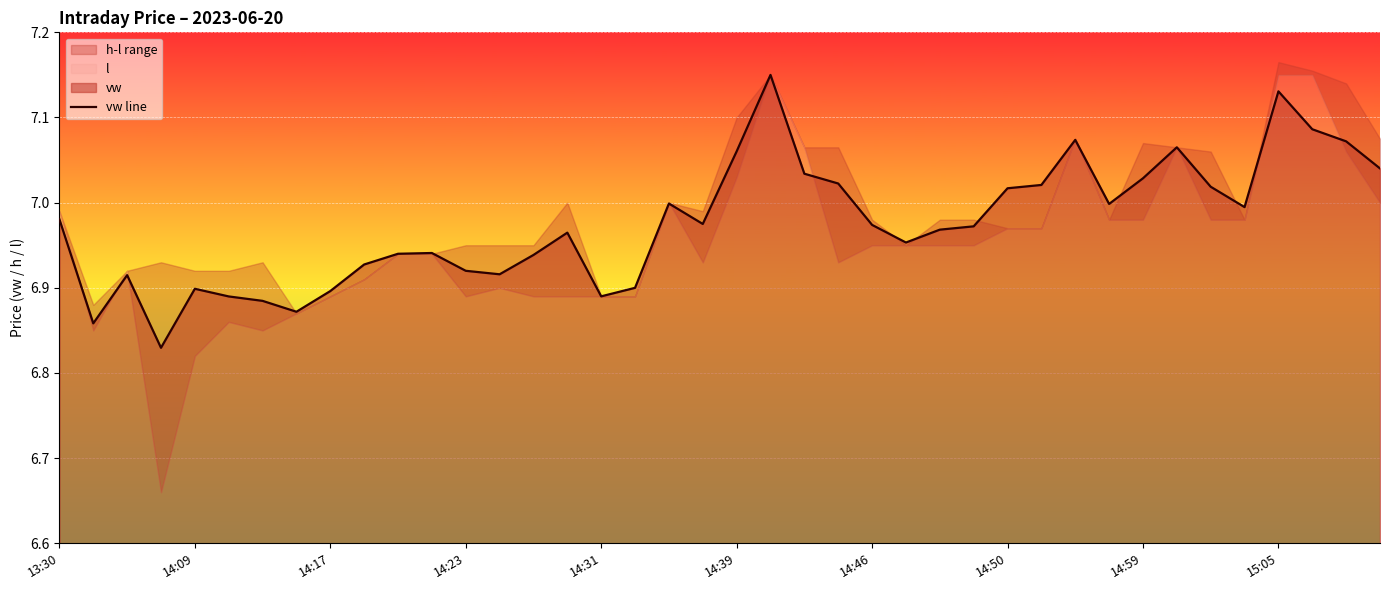

The value of vw line at 14:50 is 2.5. True or false?

False